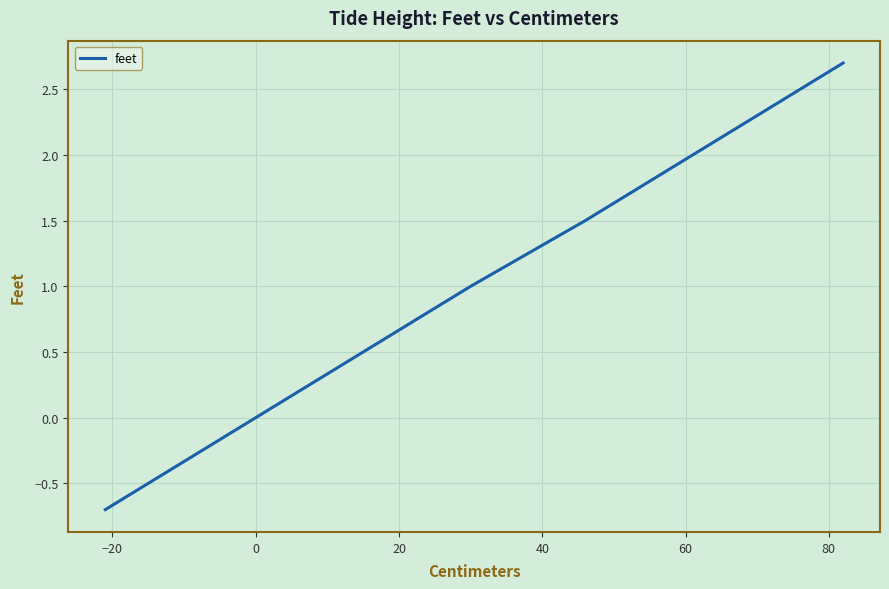

How many lines are shown in the chart?

1